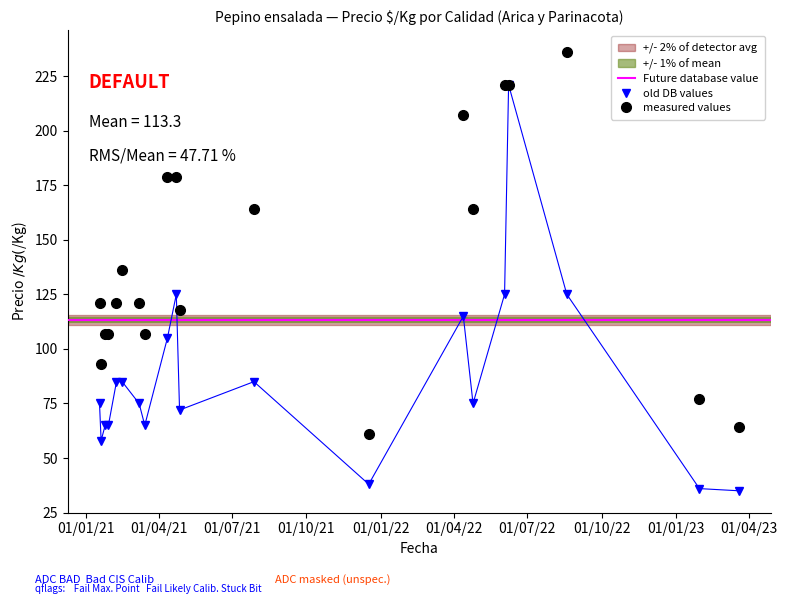

Count the number of categories in the chart.

20